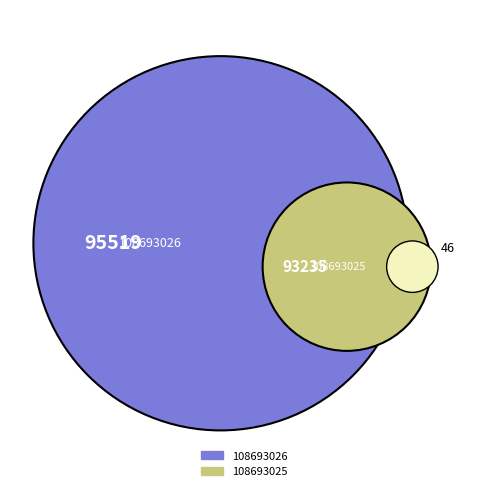

What is the change in value from 108693026 to 108693025?

-2284